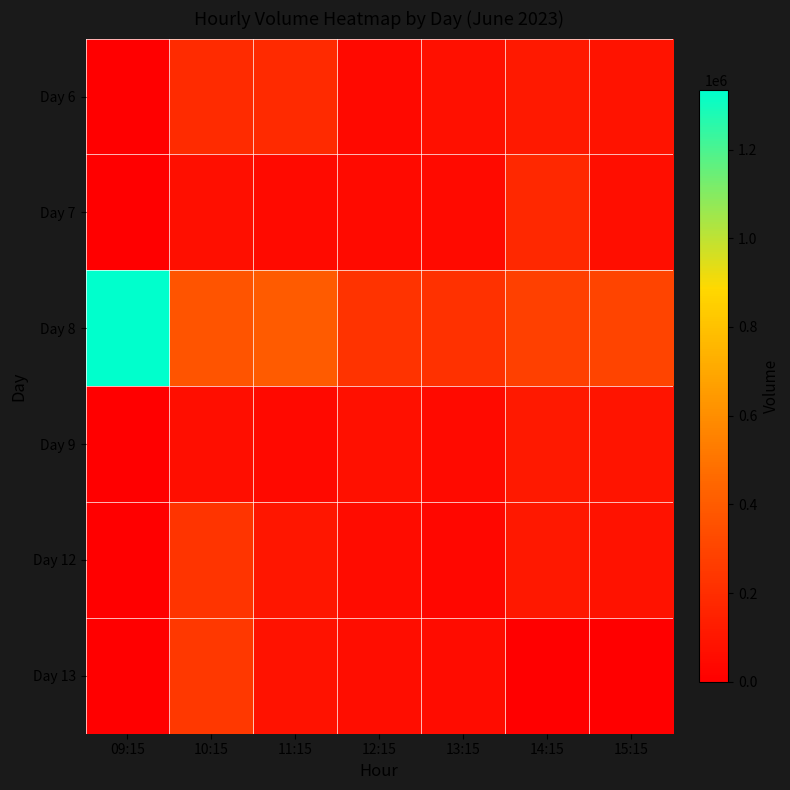

Rank the series by their maximum value, from highest to lowest.

Day 8, Day 13, Day 12, Day 6, Day 7, Day 9